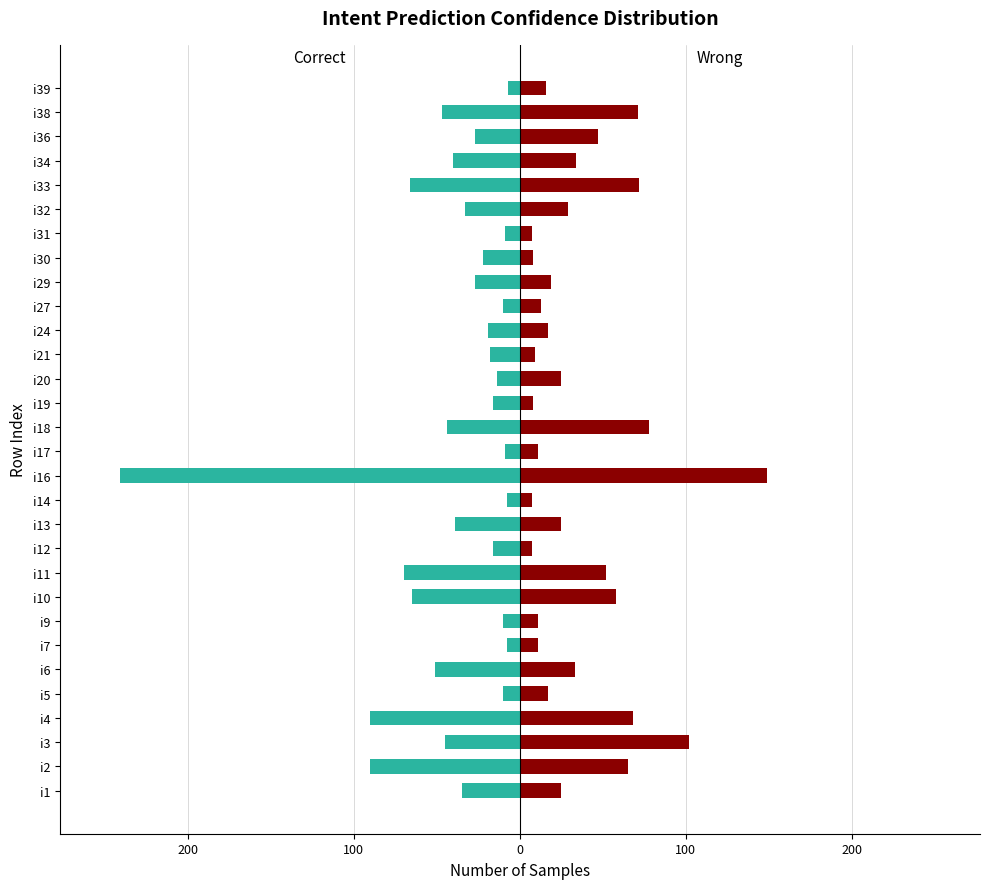

True or false: Correct has a value of -5 at i20.

False